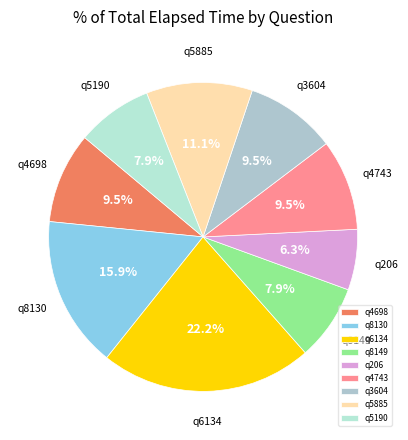

Combined, what portion of the pie is q8130 and q206?

22.2%